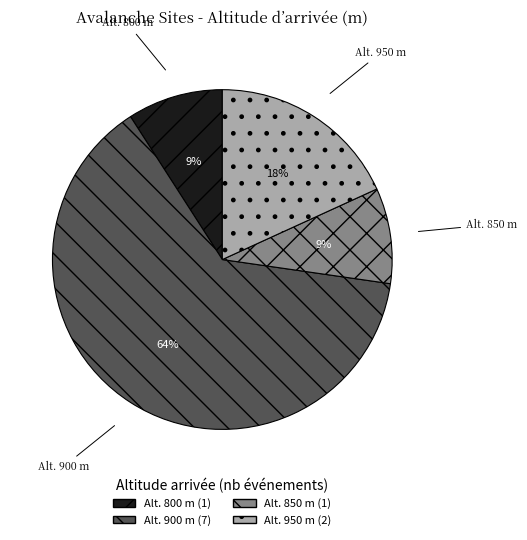

Which category has the biggest portion of the pie?

Alt. 900 m